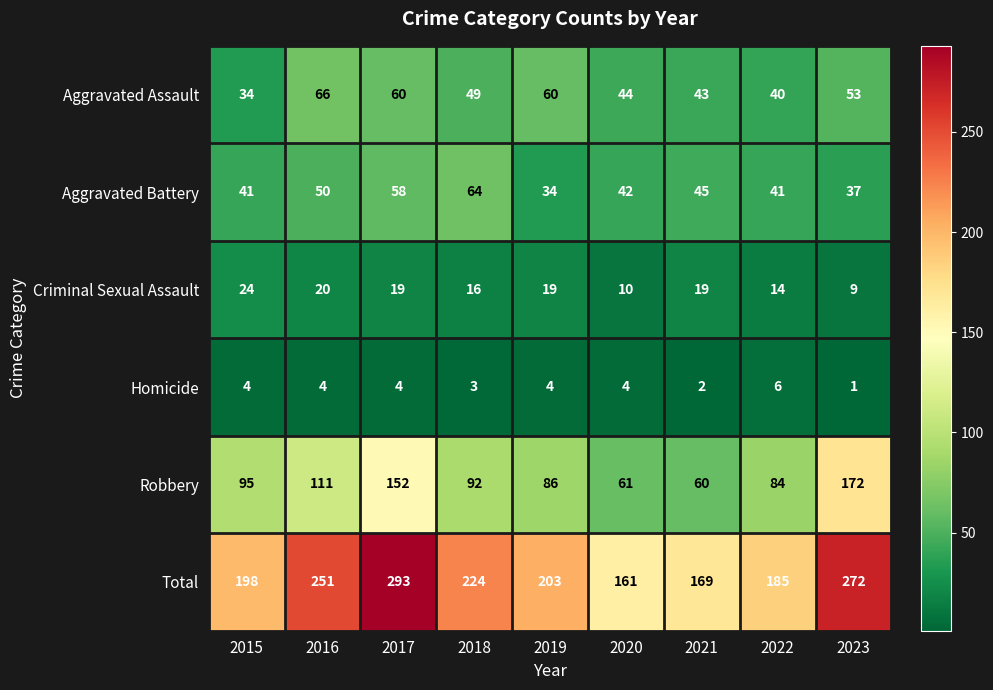

What is the difference between the maximum and second lowest values in the Criminal Sexual Assault series?

14